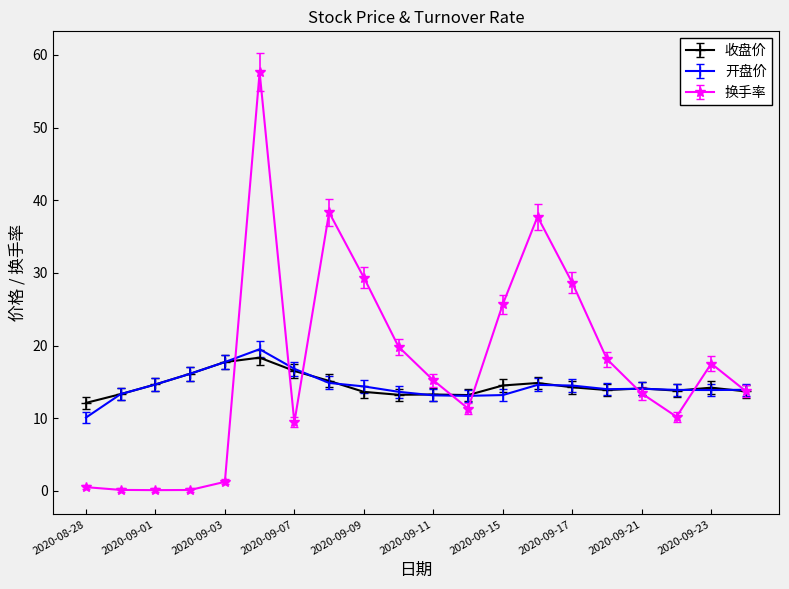

What is the maximum value shown in the chart?

57.6